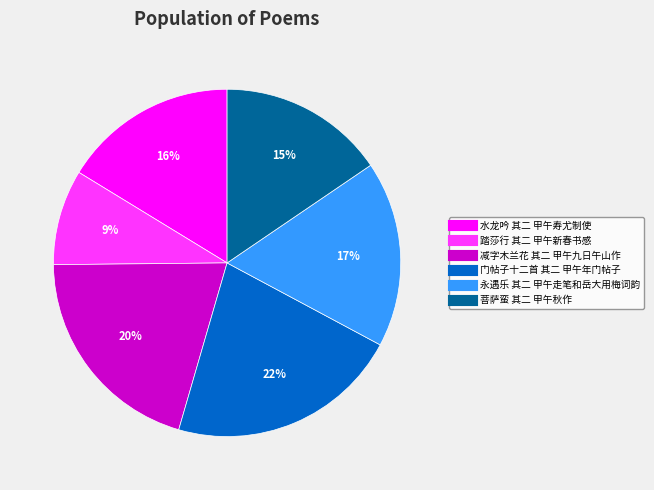

Does 减字木兰花 其二 甲午九日午山作 account for over 50% of the chart?

No